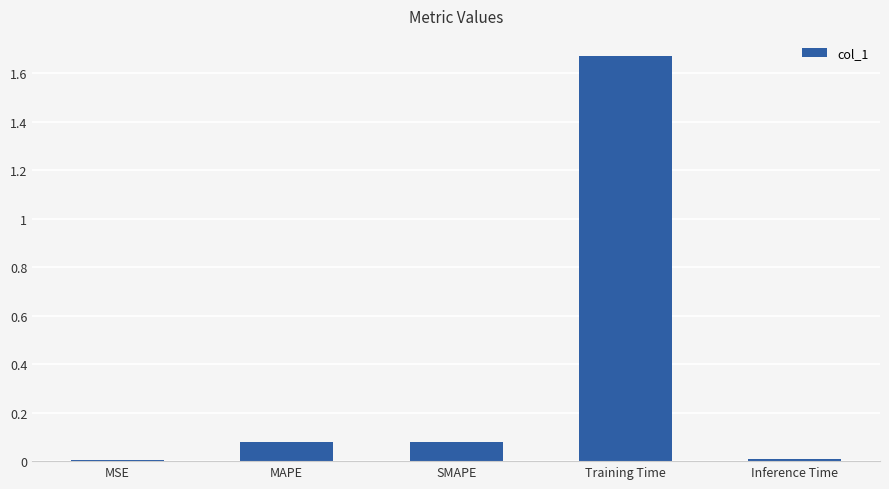

Is it true that the value at Training Time is 0.6?

False